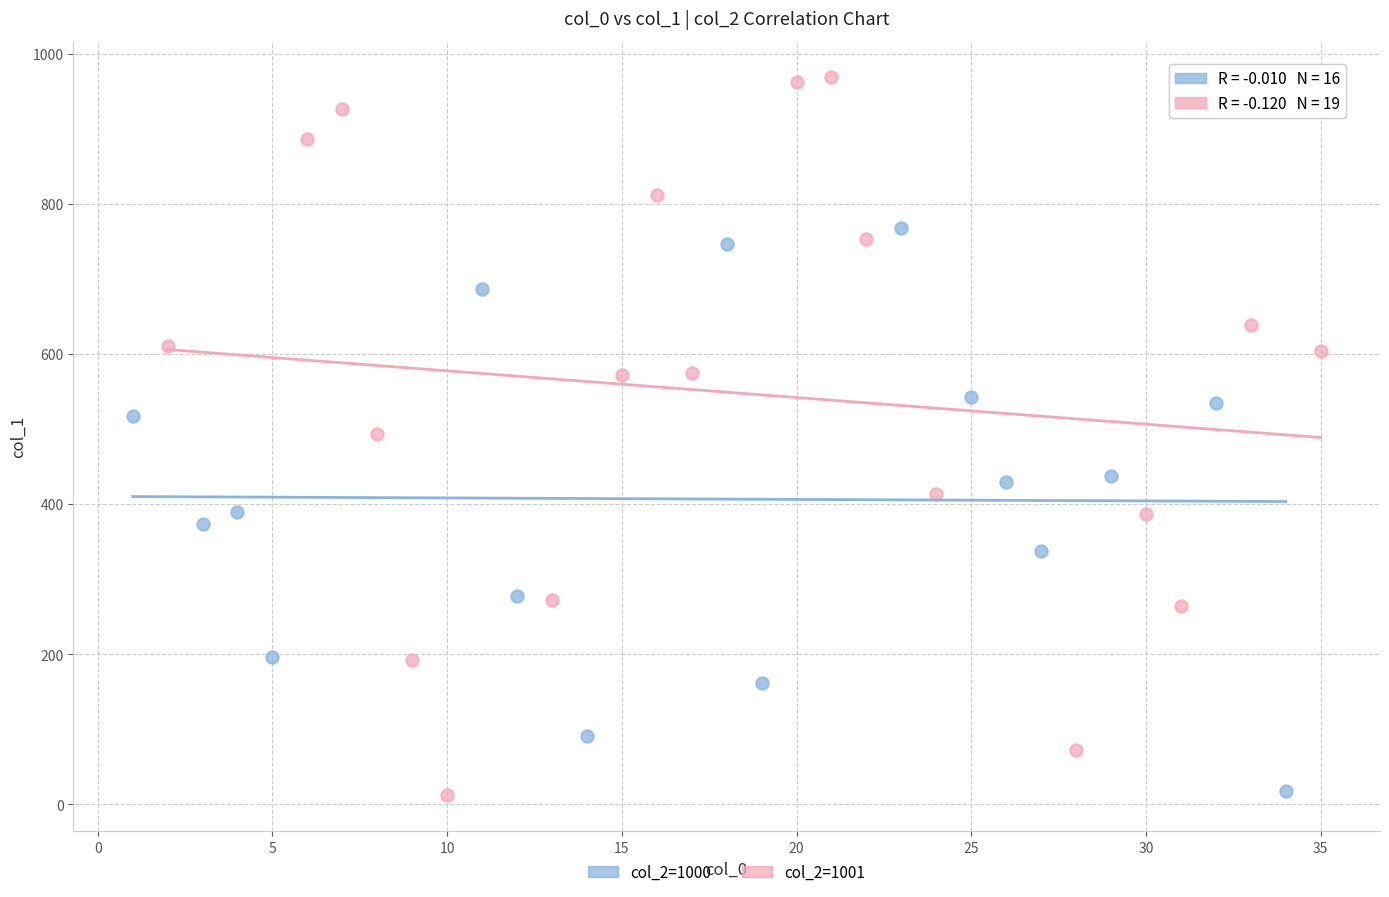

Which series has the largest Y range (max minus min)?

col_2=1001